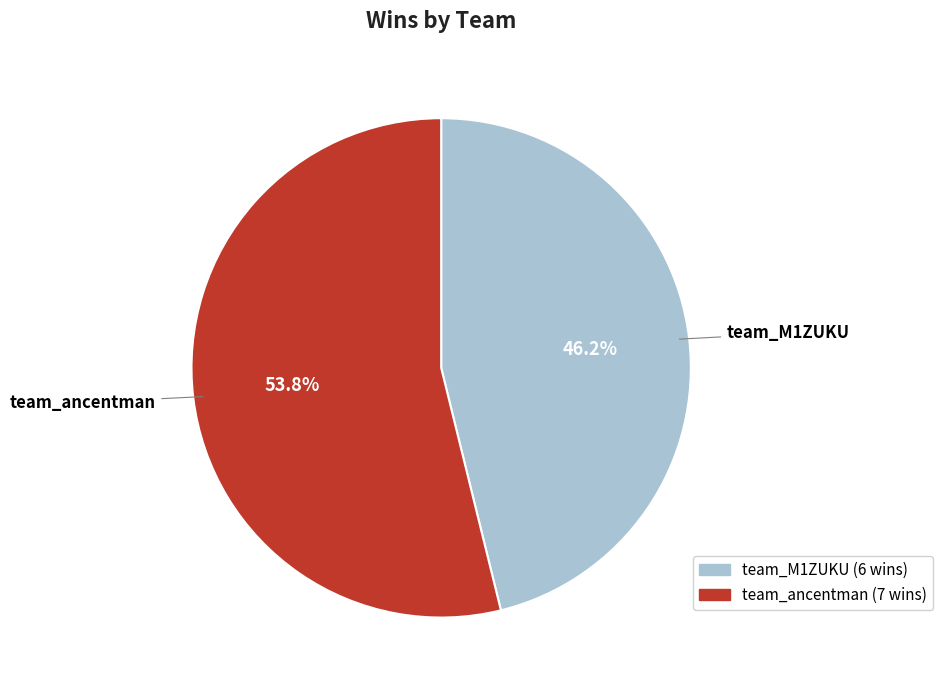

What is the largest slice in the pie chart?

team_ancentman